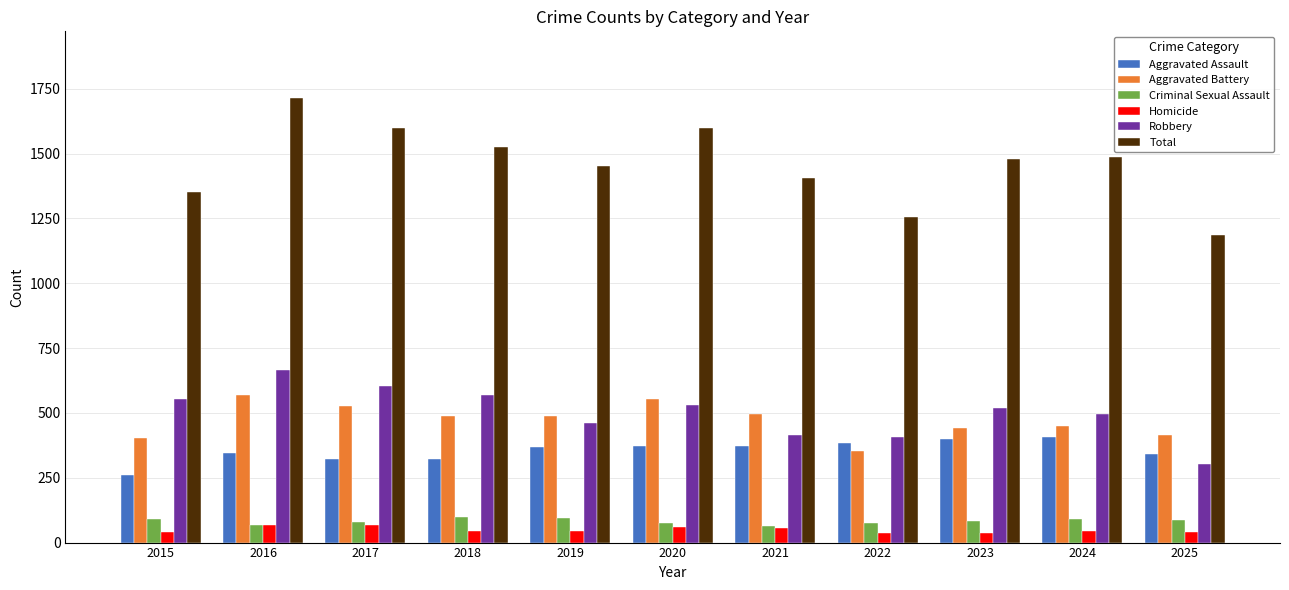

How many bars are there in total?

66